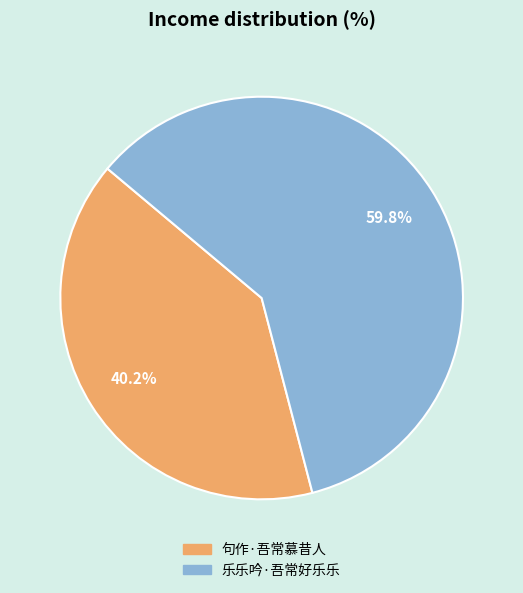

To the nearest percent, what is the difference between the largest and smallest slice percentages?

20%